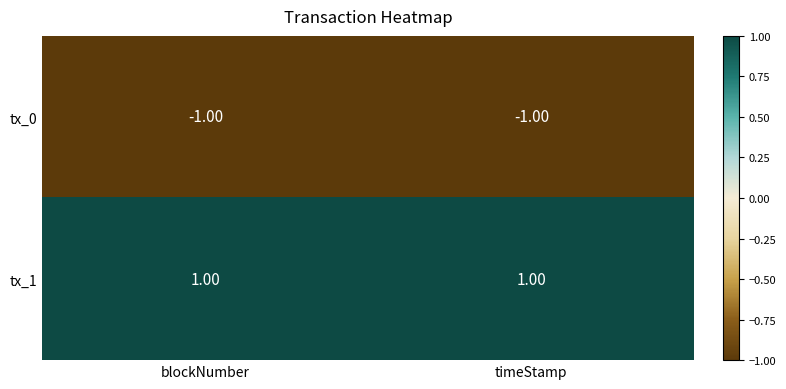

Is the value of tx_0 at blockNumber greater than the value of tx_1 at blockNumber?

No